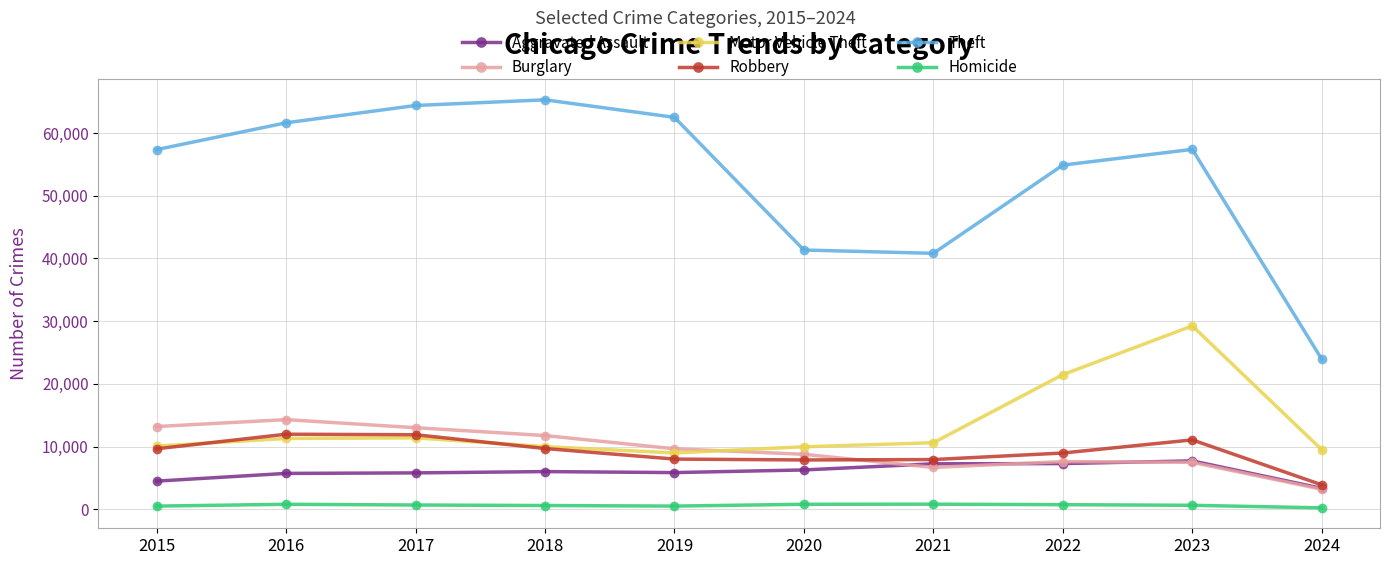

True or false: Theft and Homicide intersect in this chart.

False